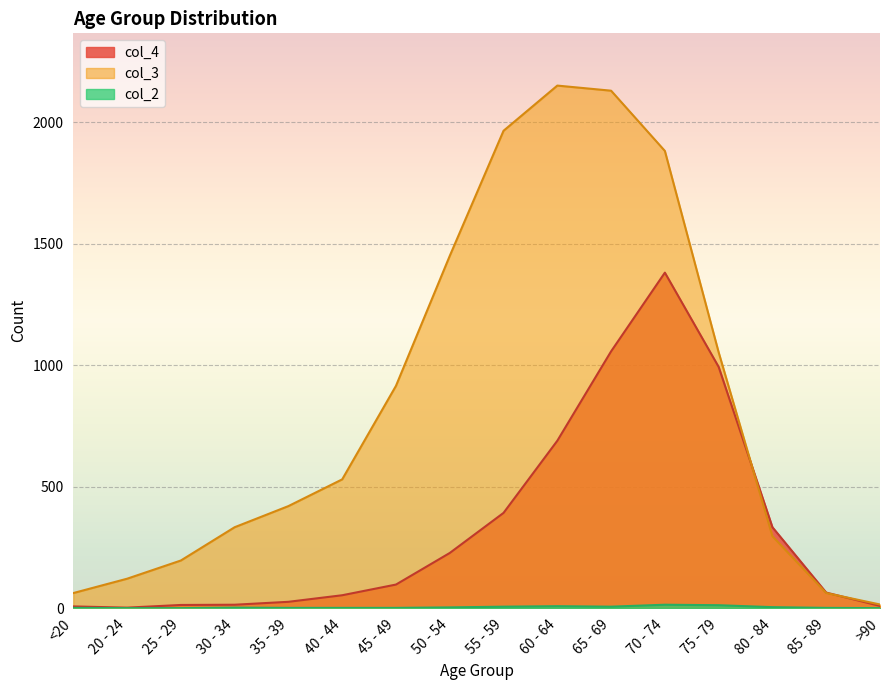

True or false: col_2 has a value of 1 at <20.

True